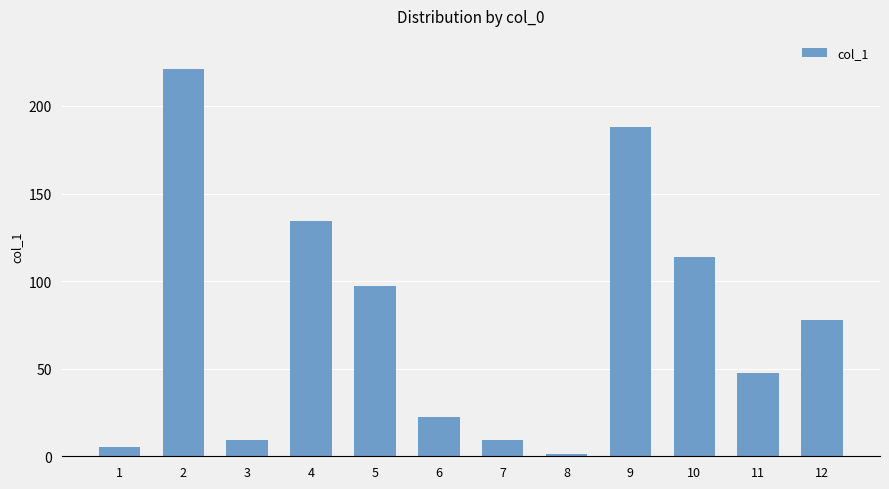

What is the difference between the maximum and second lowest values?

215.8